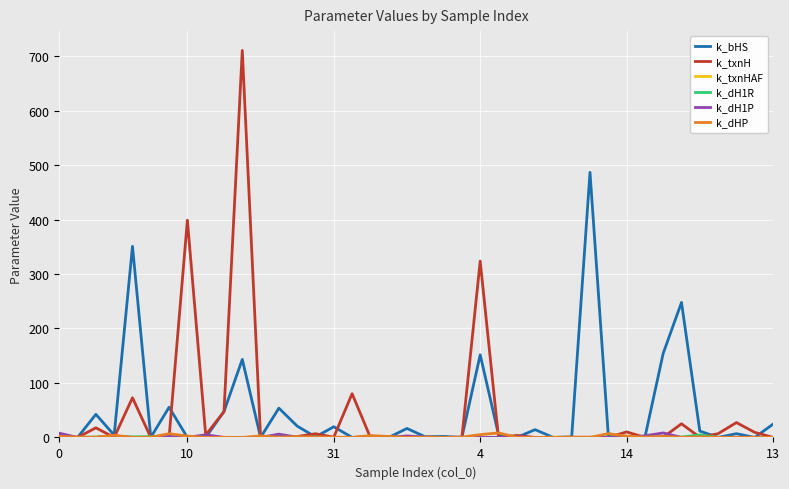

Which series has the largest range (max minus min)?

k_txnH